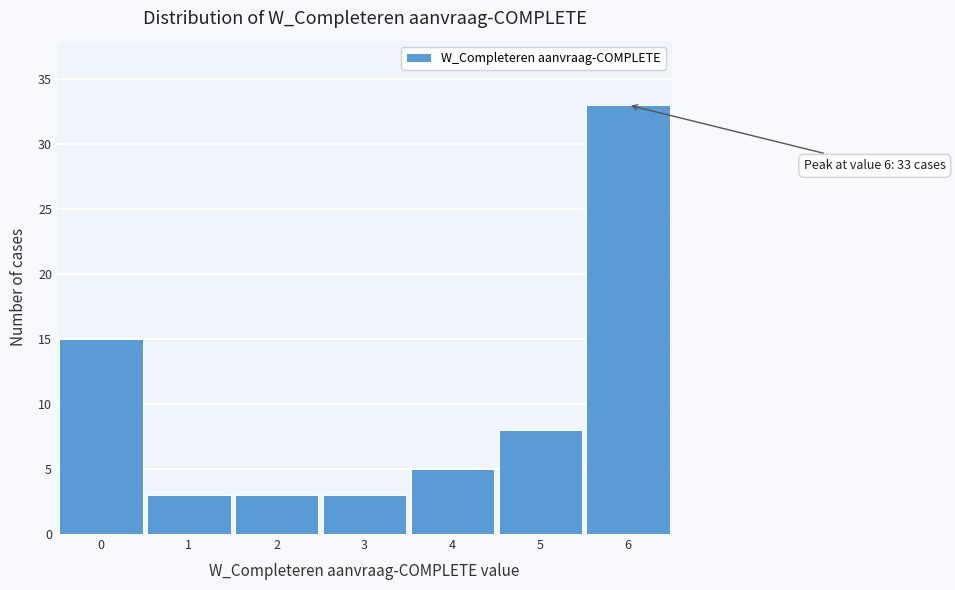

Which range on the x-axis has the tallest bar?

5.5 to 6.5